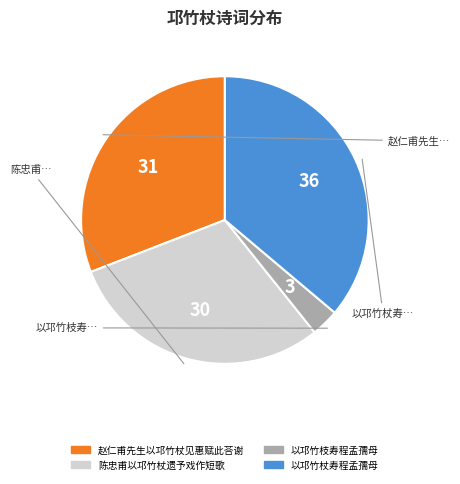

How many slices are in this pie chart?

4